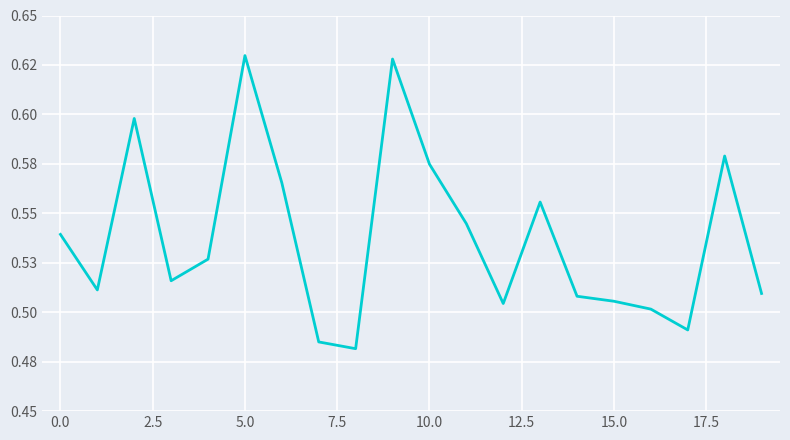

Reading left to right, list all the values displayed in this chart.

0.5	0.5	0.6	0.5	0.5	0.6	0.6	0.5	0.5	0.6	0.6	0.5	0.5	0.6	0.5	0.5	0.5	0.5	0.6	0.5